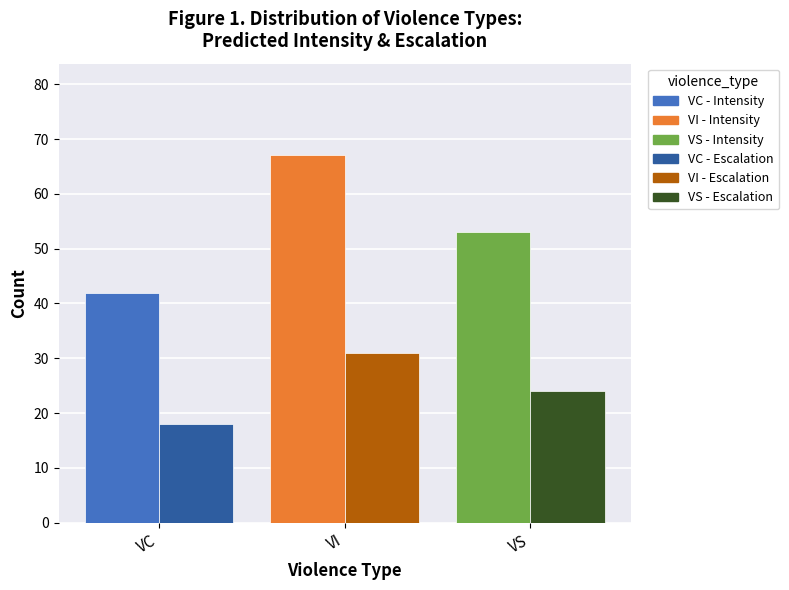

How many series are shown in this chart?

2